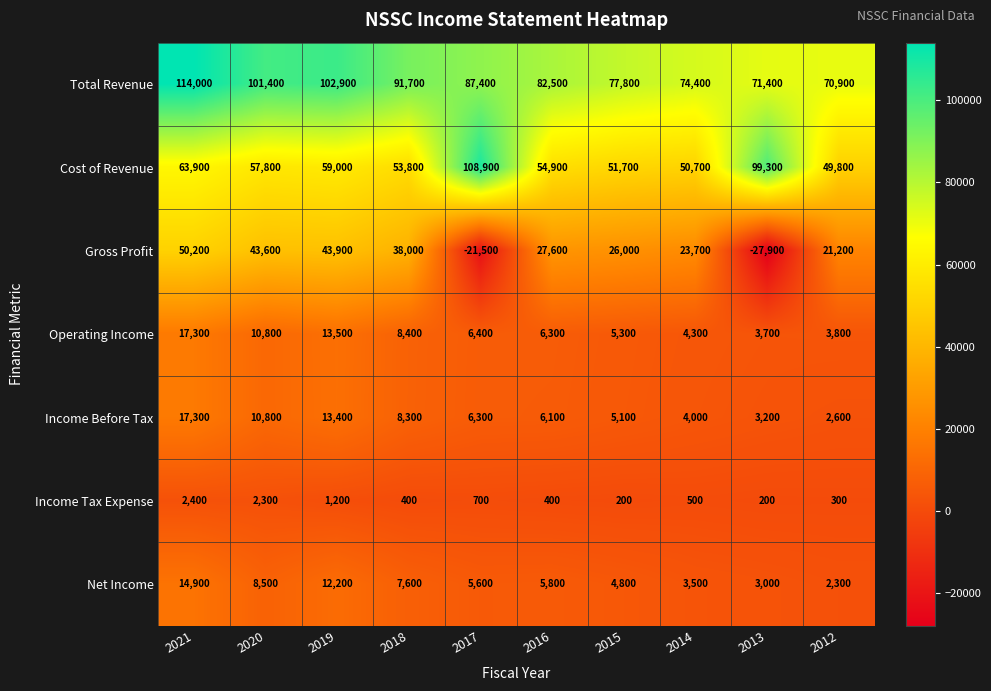

List the labels in order of Gross Profit value, smallest first.

2013, 2017, 2012, 2014, 2015, 2016, 2018, 2020, 2019, 2021